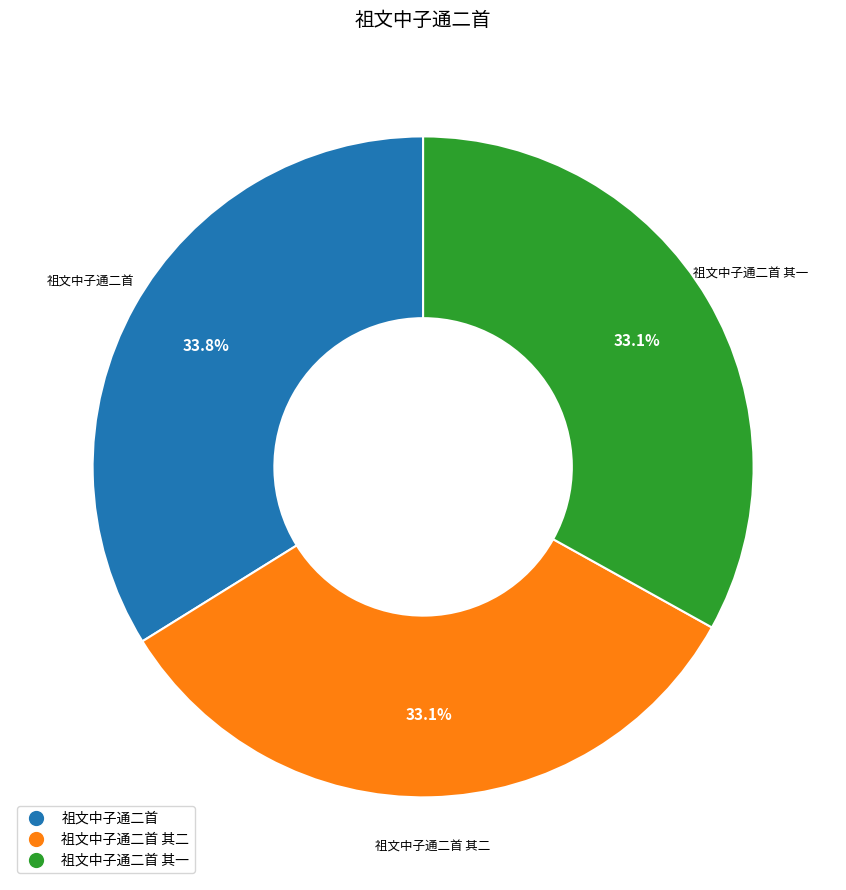

What percentage is NOT represented by 祖文中子通二首 其二?

66.9%